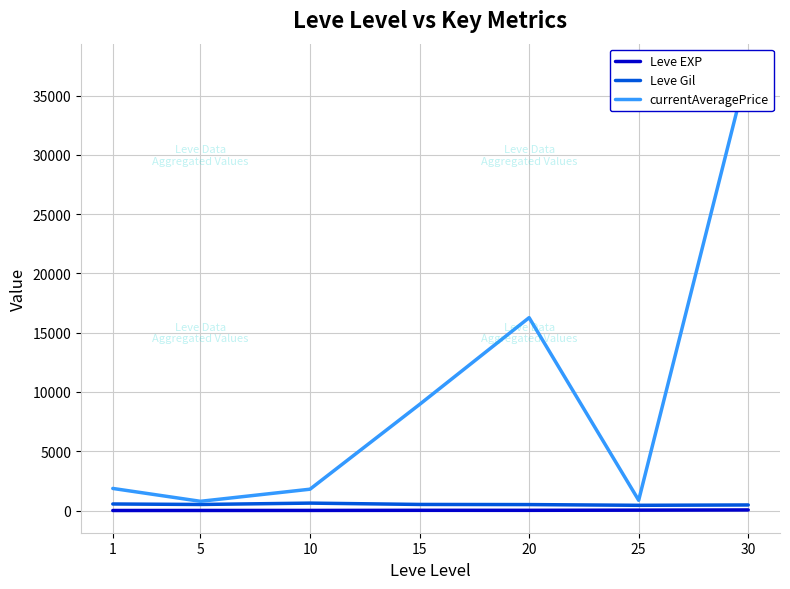

Which series has the largest total across all categories?

currentAveragePrice